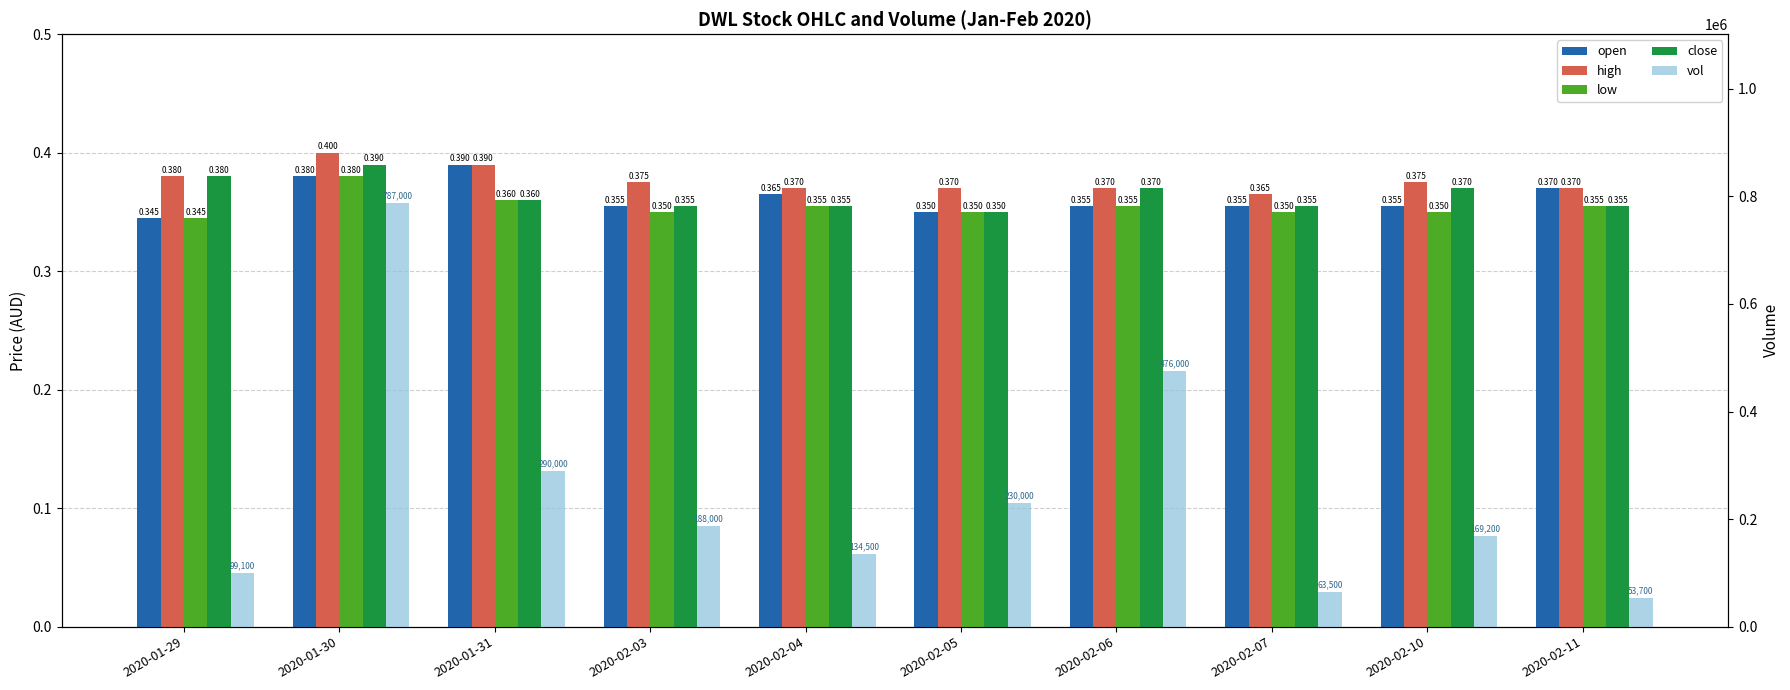

Rank the categories by close value from highest to lowest.

2020-01-30, 2020-01-29, 2020-02-06, 2020-02-10, 2020-01-31, 2020-02-03, 2020-02-04, 2020-02-07, 2020-02-11, 2020-02-05